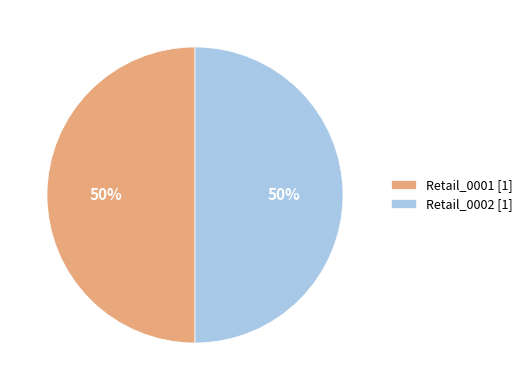

To the nearest percent, what is the average slice percentage?

50%